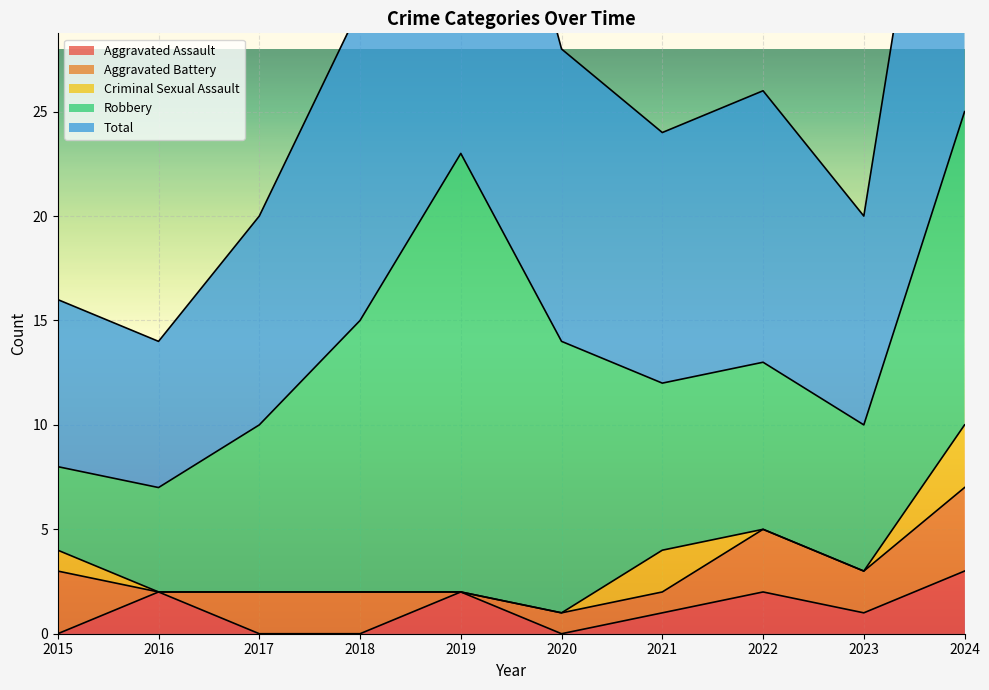

True or false: Aggravated Battery and Total cross at least once.

False